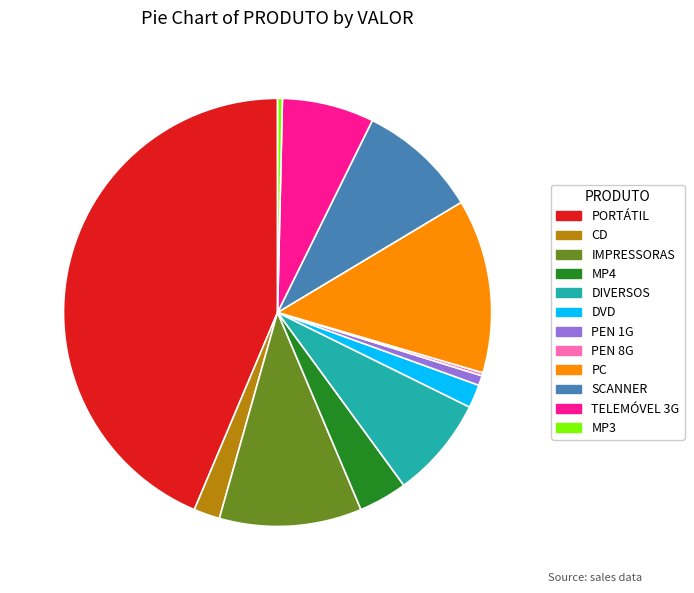

Is there a majority slice in this chart?

No